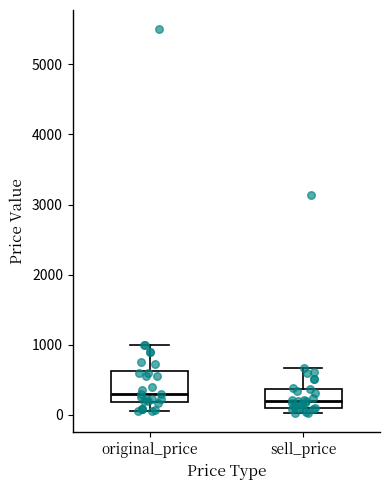

Reading left to right, transcribe this box plot: for each box, give where its median line is, the range the box spans, and where its two whiskers end, as read against the y-axis. The values are not printed on the chart, so give them approximately, as read against the axis.

original_price: median 300, box 200 to 600, whiskers 100 to 1000
sell_price: median 200, box 100 to 400, whiskers 0 to 700